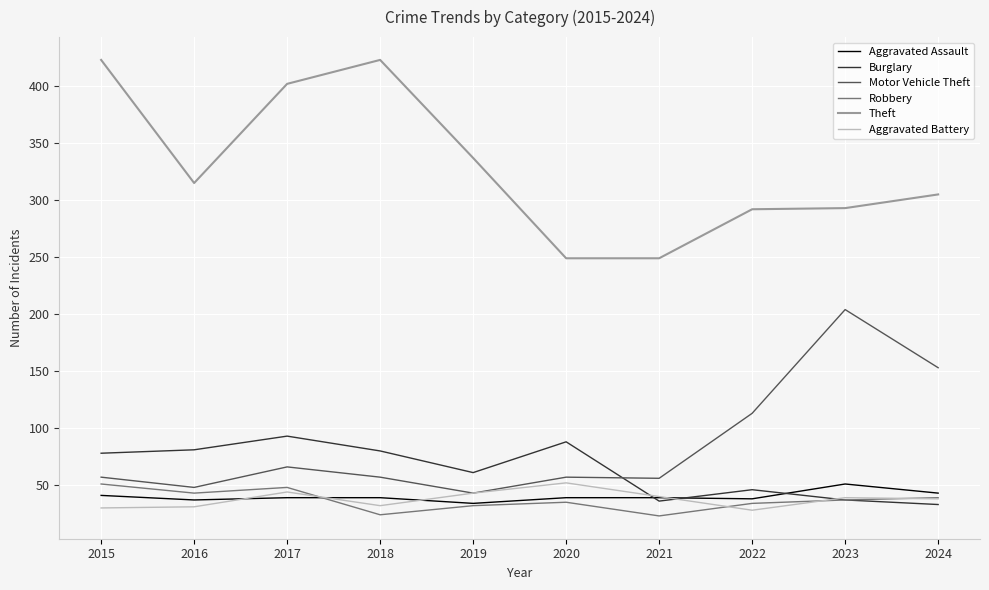

Is it true that Aggravated Assault equals 43 at 2024?

True